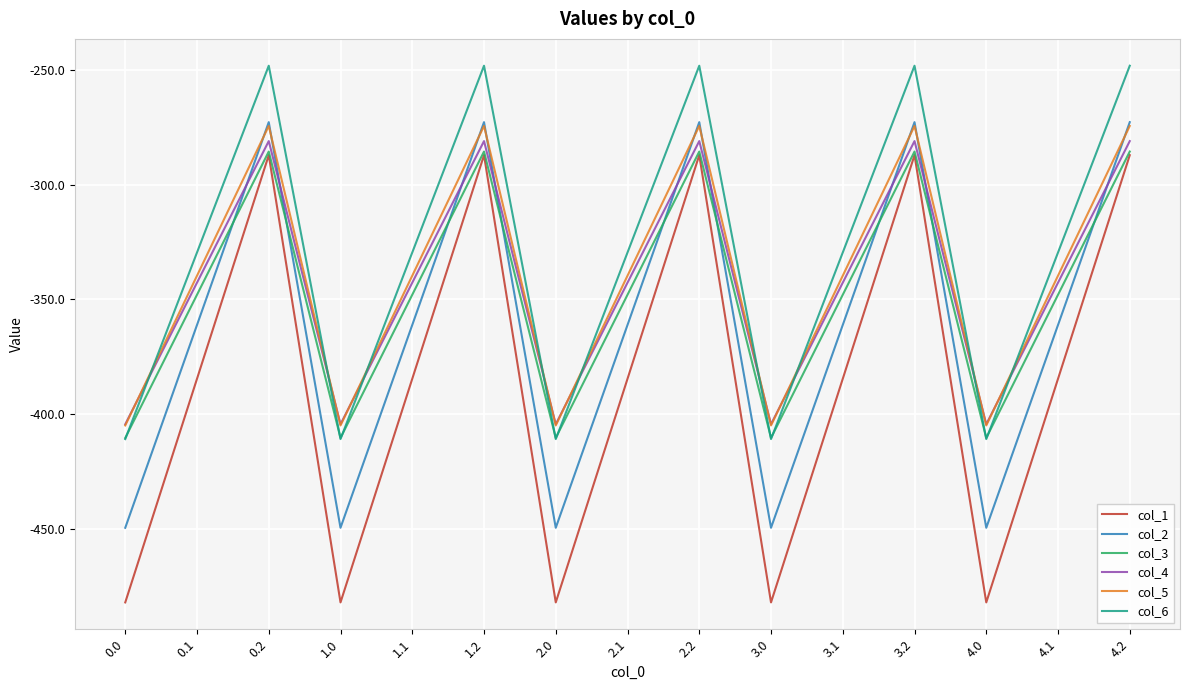

Reading left to right, extract all data points from this chart.

col_1: -482.0	-384.6	-287.1	-482.0	-384.6	-287.1	-482.0	-384.6	-287.1	-482.0	-384.6	-287.1	-482.0	-384.6	-287.1
col_2: -449.5	-361.1	-272.7	-449.5	-361.1	-272.7	-449.5	-361.1	-272.7	-449.5	-361.1	-272.7	-449.5	-361.1	-272.7
col_3: -410.3	-347.9	-285.5	-410.3	-347.9	-285.5	-410.3	-347.9	-285.5	-410.3	-347.9	-285.5	-410.3	-347.9	-285.5
col_4: -404.4	-342.7	-281.0	-404.4	-342.7	-281.0	-404.4	-342.7	-281.0	-404.4	-342.7	-281.0	-404.4	-342.7	-281.0
col_5: -404.9	-339.6	-274.4	-404.9	-339.6	-274.4	-404.9	-339.6	-274.4	-404.9	-339.6	-274.4	-404.9	-339.6	-274.4
col_6: -410.8	-329.5	-248.1	-410.8	-329.5	-248.1	-410.8	-329.5	-248.1	-410.8	-329.5	-248.1	-410.8	-329.5	-248.1